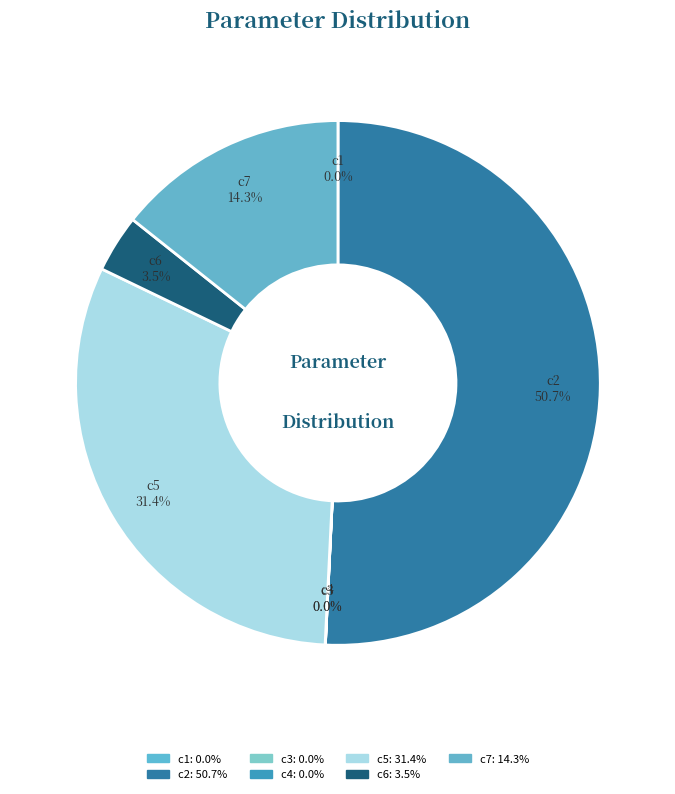

What is the change in value from c2 to c6?

-1426.3